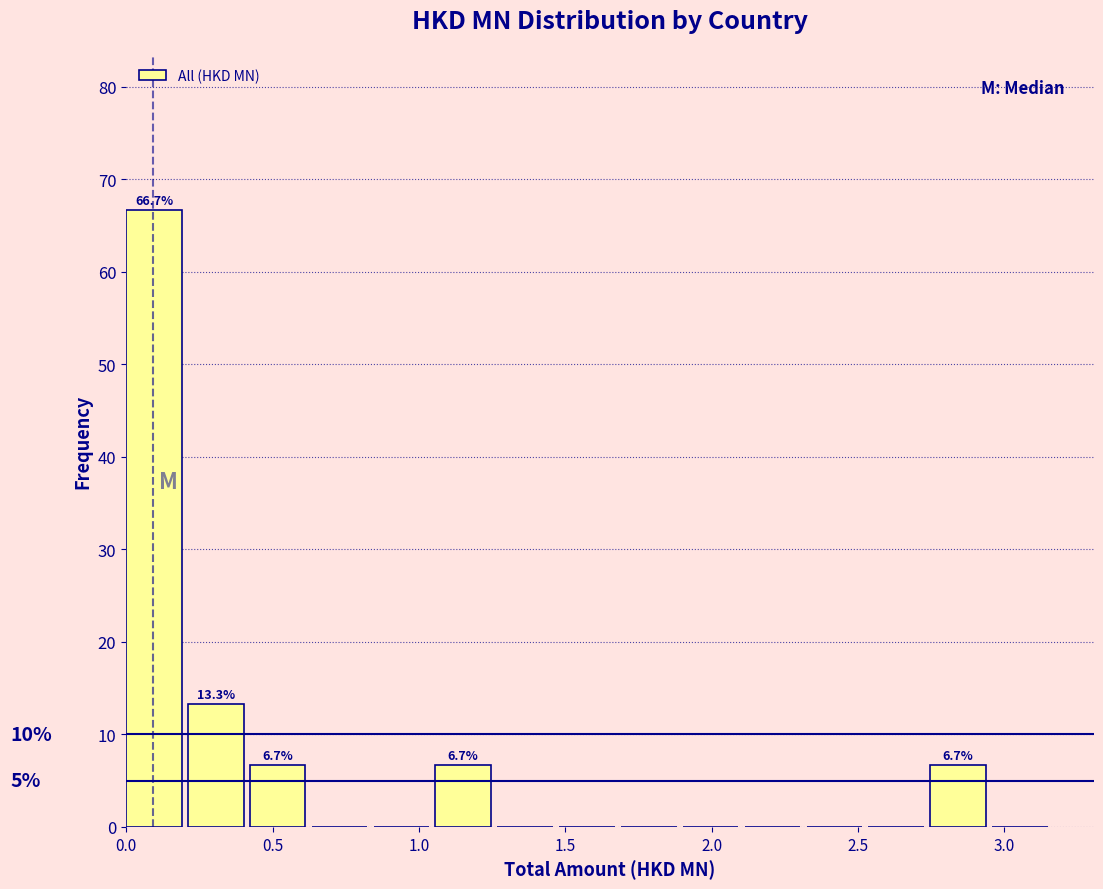

Which range on the x-axis has the tallest bar?

0.00 to 0.20